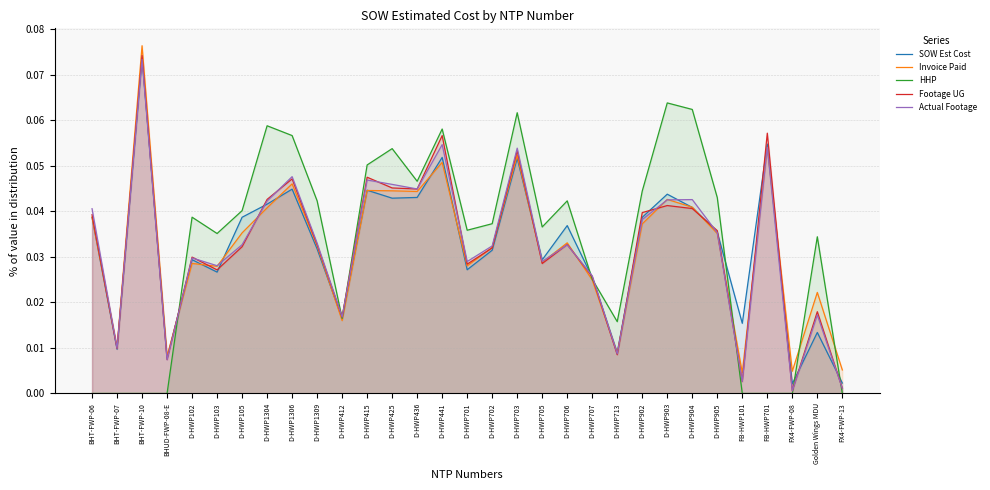

How many data points does each series have?

31